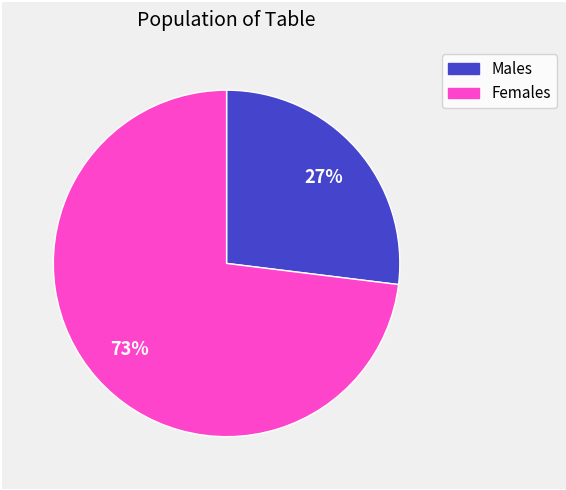

To the nearest percent, what is the difference between the largest and smallest slice percentages?

46%